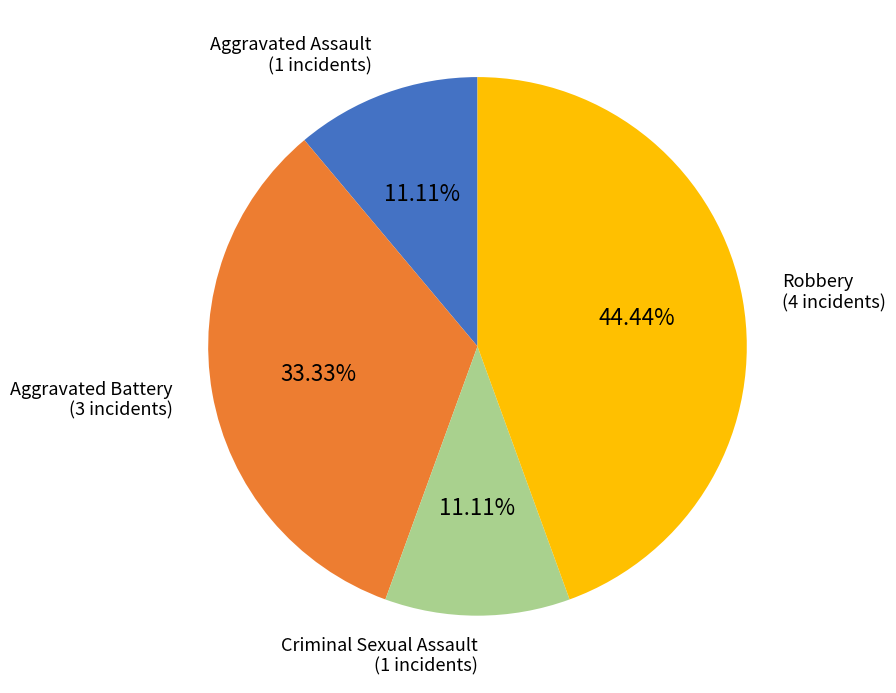

Is there any slice that represents more than half of the pie?

No